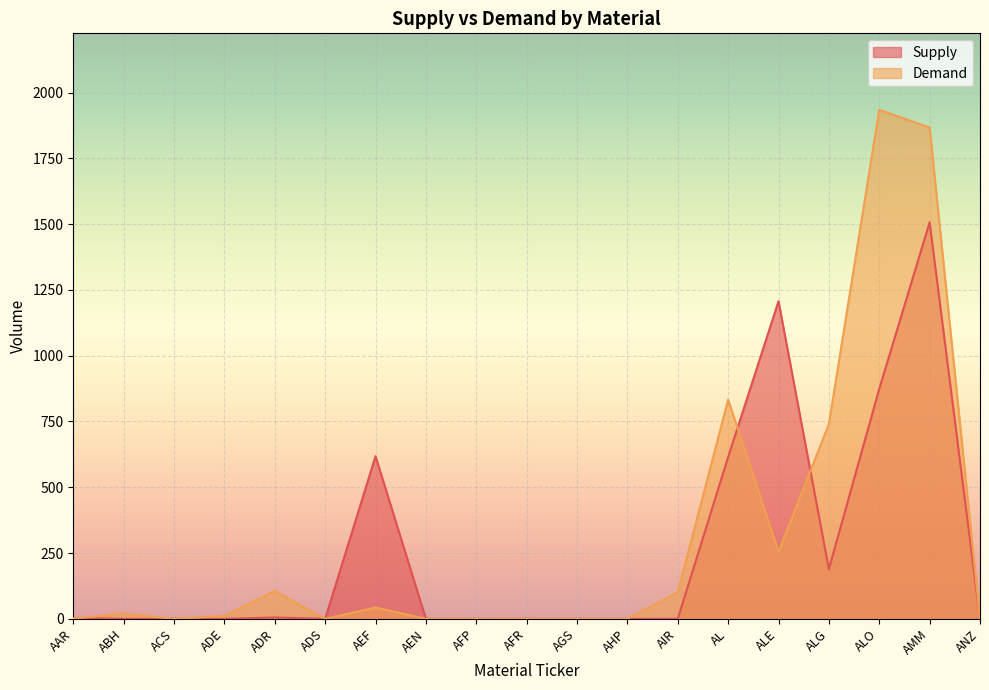

Is it true that Supply equals 4 at AAR?

False